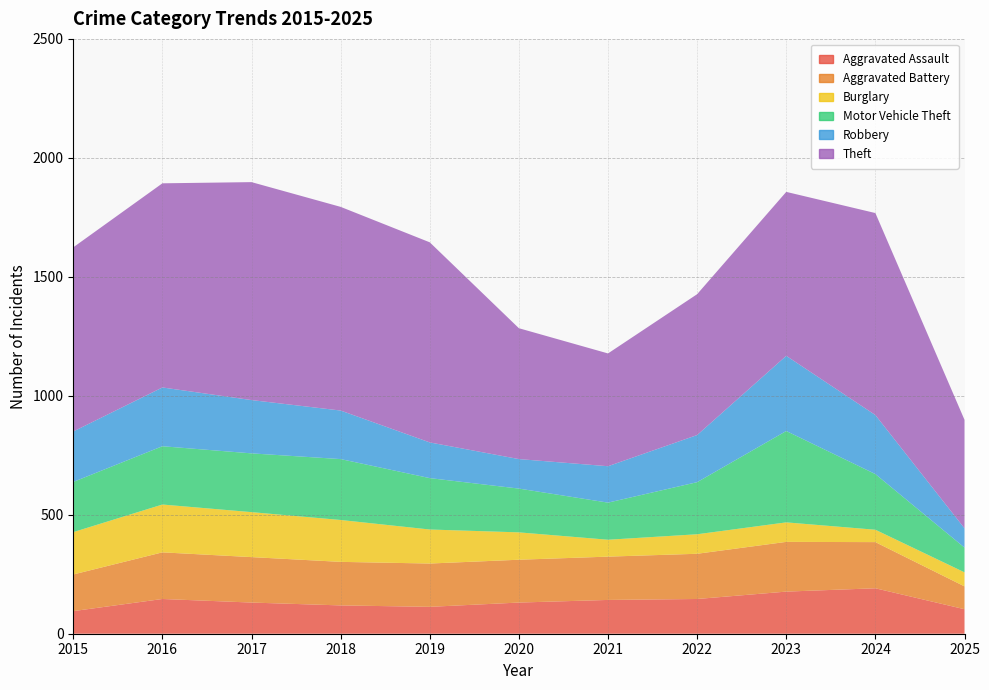

Reading left to right, extract all data points from this chart.

Aggravated Assault: 95	146	131	119	113	131	142	146	177	191	103
Aggravated Battery: 154	196	191	183	182	180	182	190	209	194	96
Burglary: 178	201	189	176	143	115	71	82	82	52	59
Motor Vehicle Theft: 211	245	247	256	216	184	156	219	384	234	104
Robbery: 212	247	224	204	150	124	153	198	316	248	81
Theft: 774	858	916	856	841	550	474	592	689	849	456